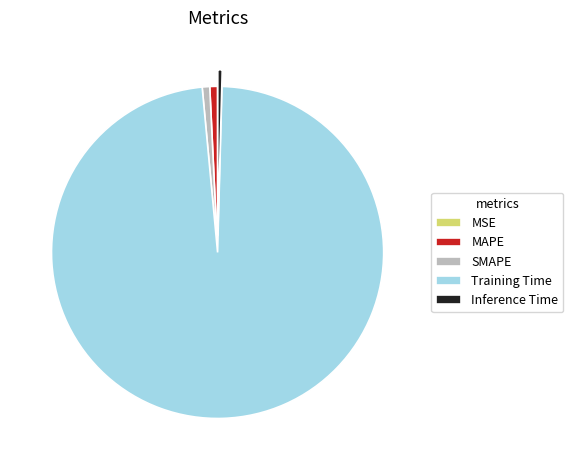

Which slice is the largest?

Training Time